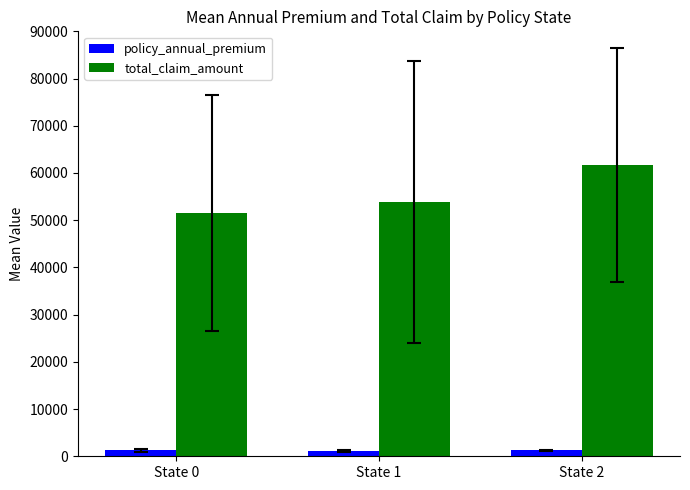

What is the greatest value displayed?

61674.6